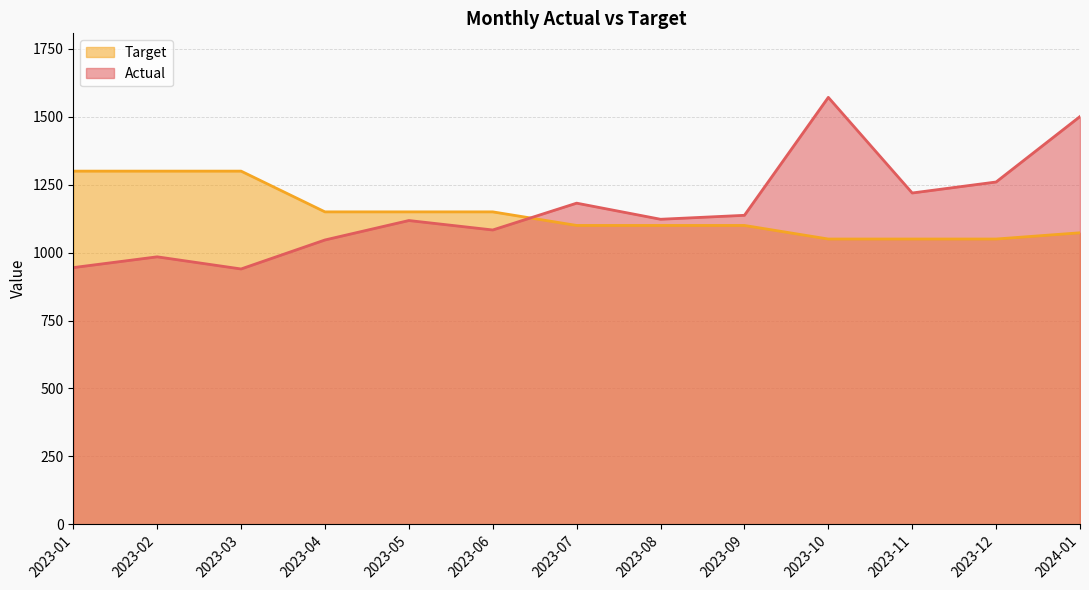

True or false: Target has a value of 1150.0 at 2023-04.

True